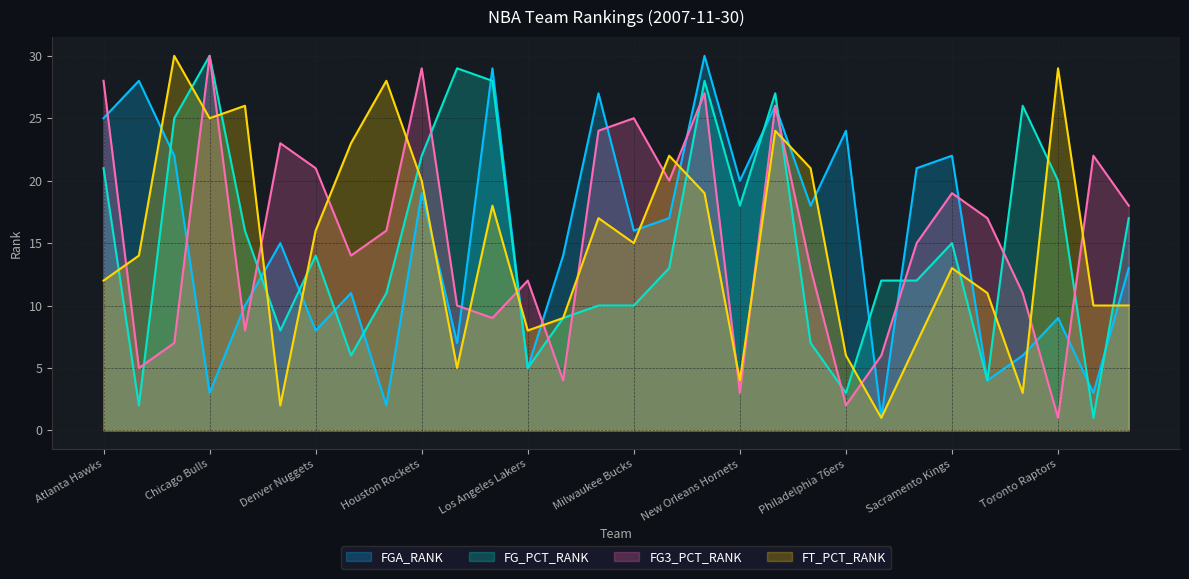

At which category is the sum across all series the highest?

New Jersey Nets